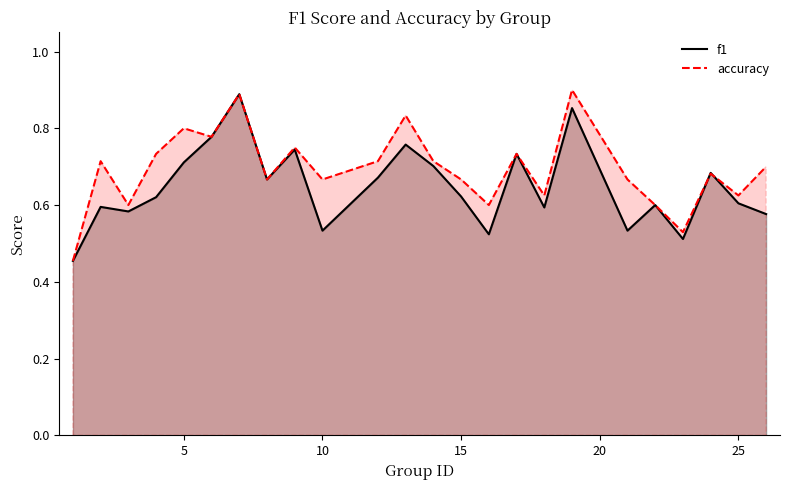

List the series in order of their overall mean, lowest first.

f1, accuracy